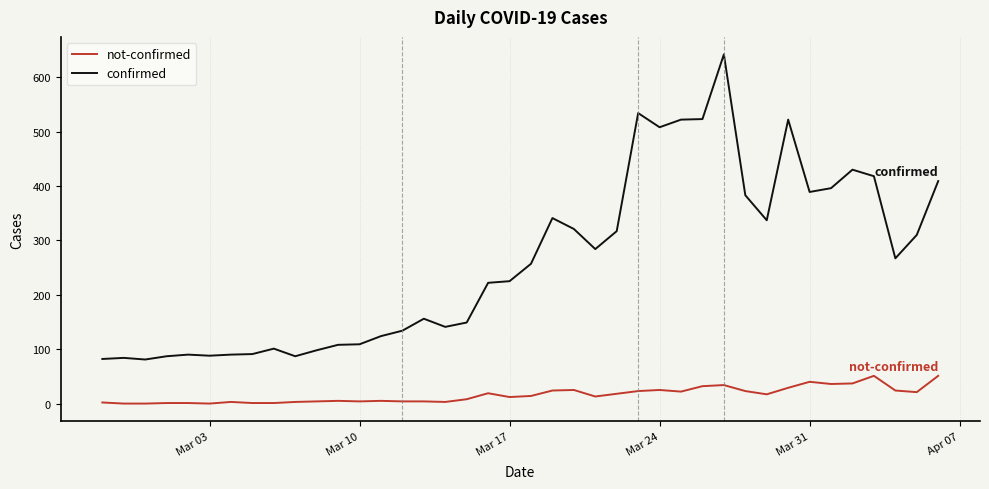

True or false: not-confirmed and confirmed cross at least once.

False